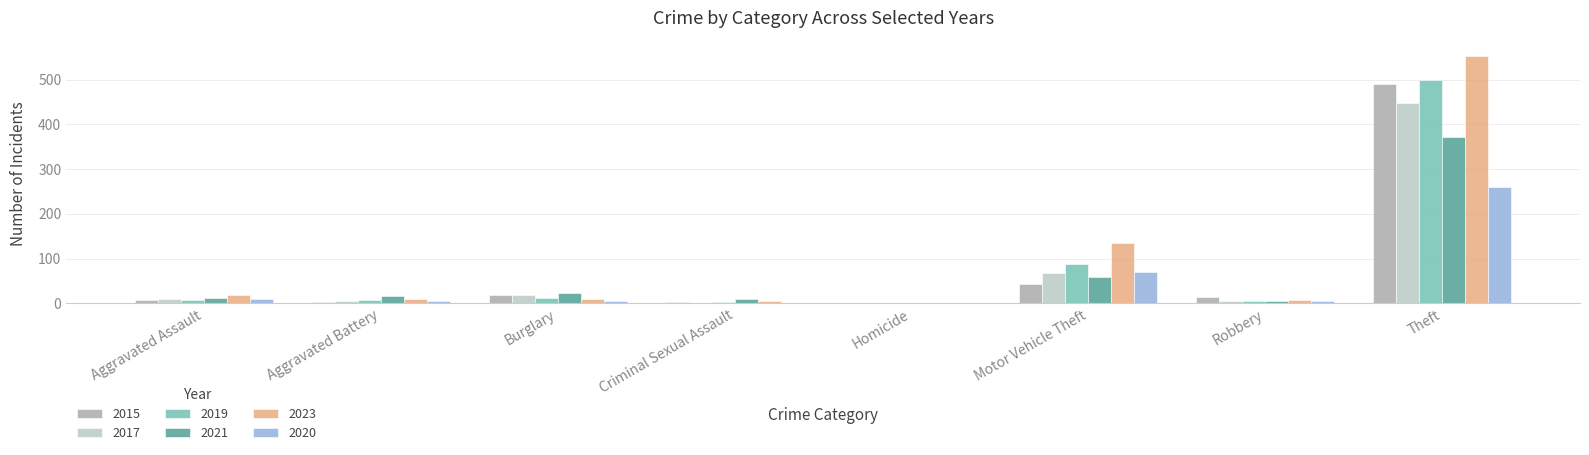

Where is 2023 nearest to the value 276?

Motor Vehicle Theft